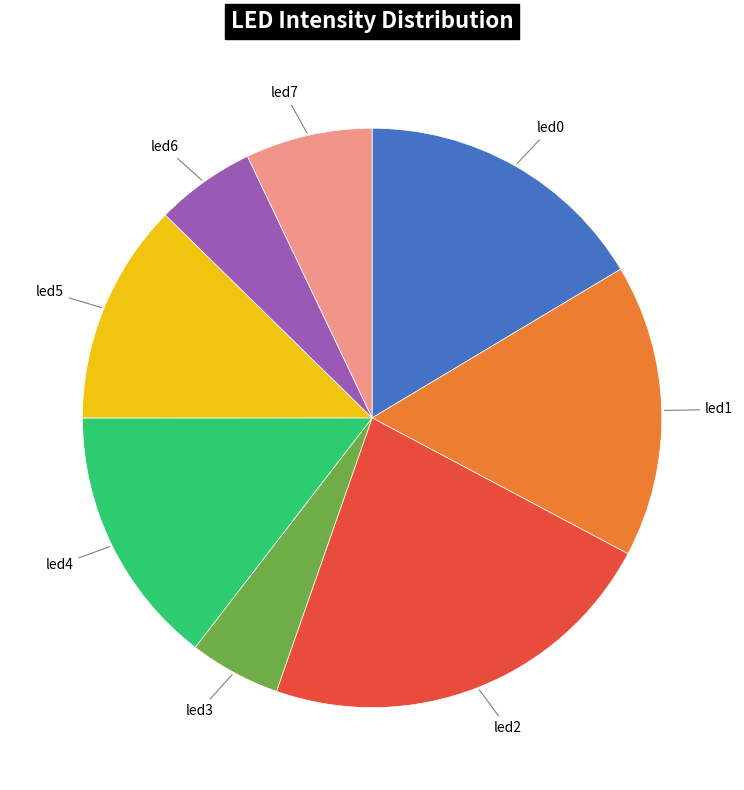

Between led2 and led6, which is larger?

led2